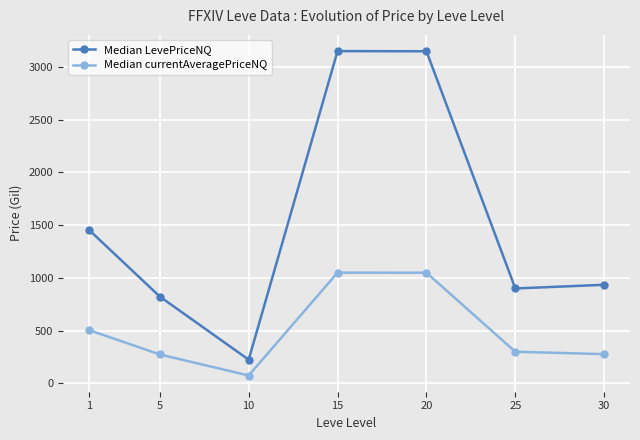

At which label does Median LevePriceNQ first exceed 935?

1